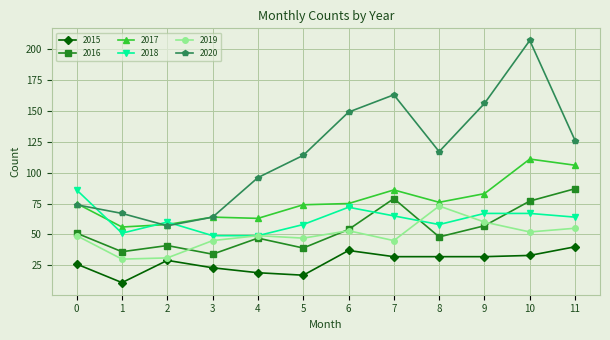

Is it true that 2016 equals 16 at 0?

False